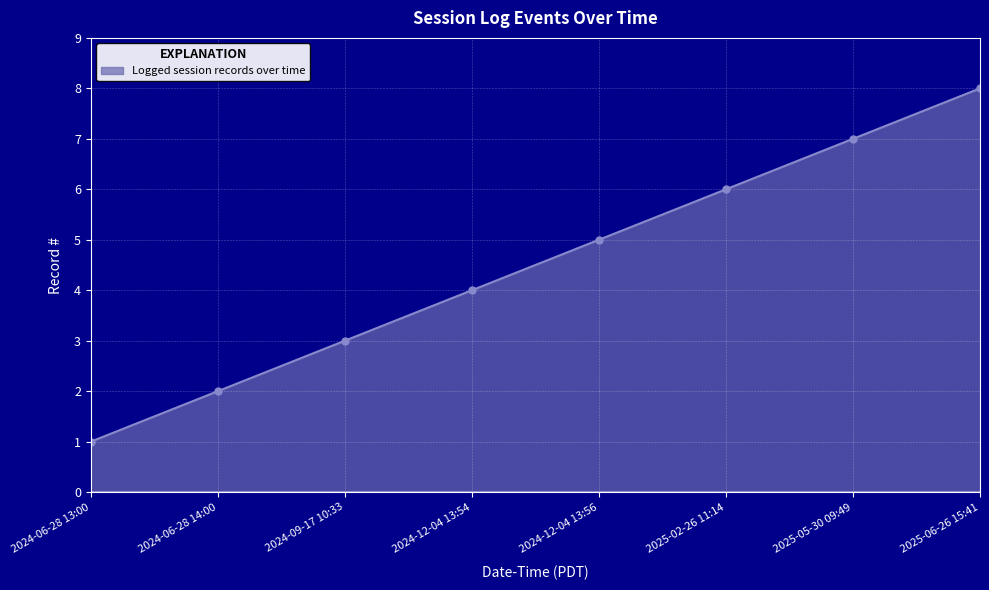

What is the sum of the values at 2024-09-17 10:33 and 2024-12-04 13:54?

7